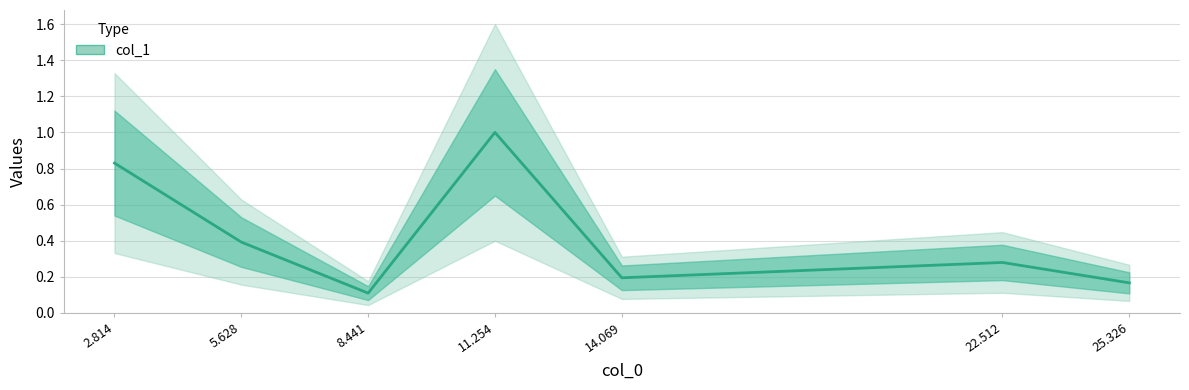

What position from the left is 2.814?

1